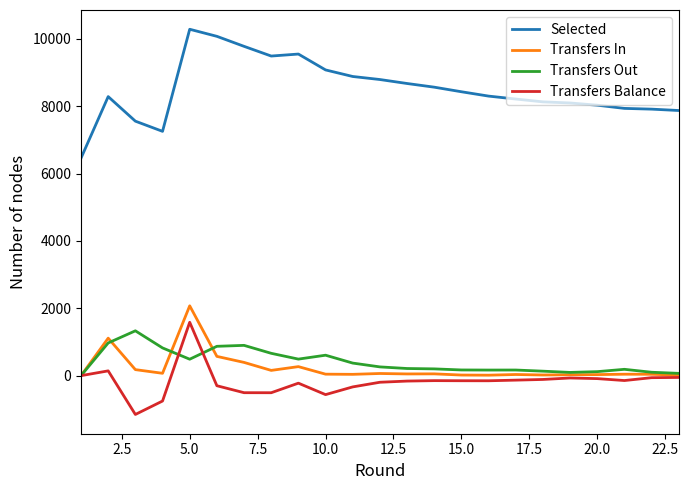

Which series has the largest range (max minus min)?

Selected